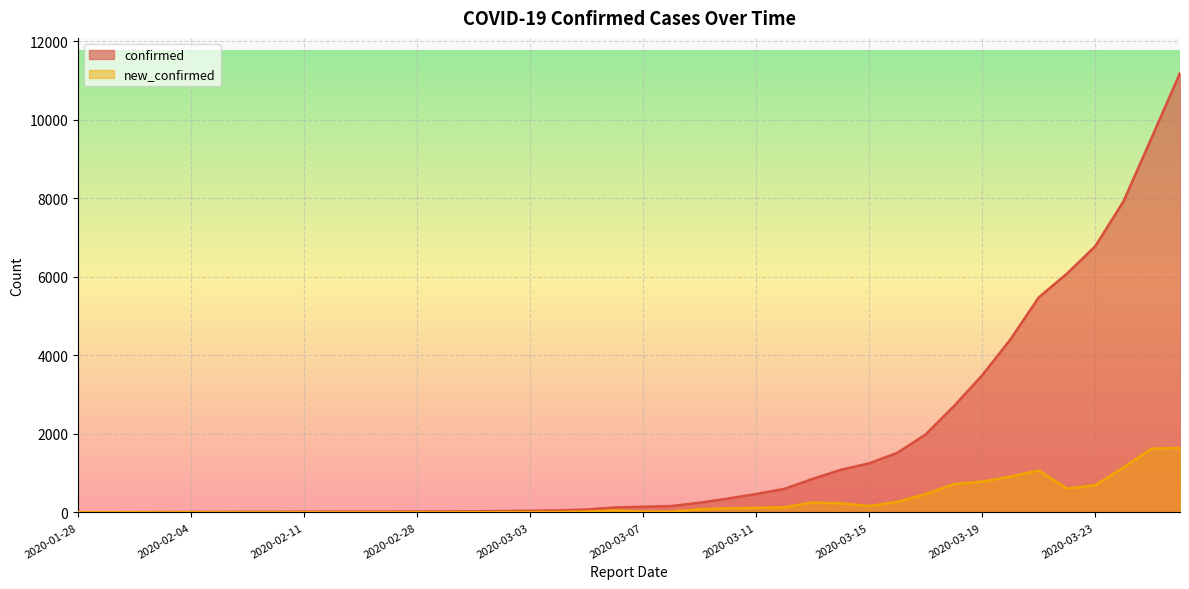

Which series has the largest total across all categories?

confirmed